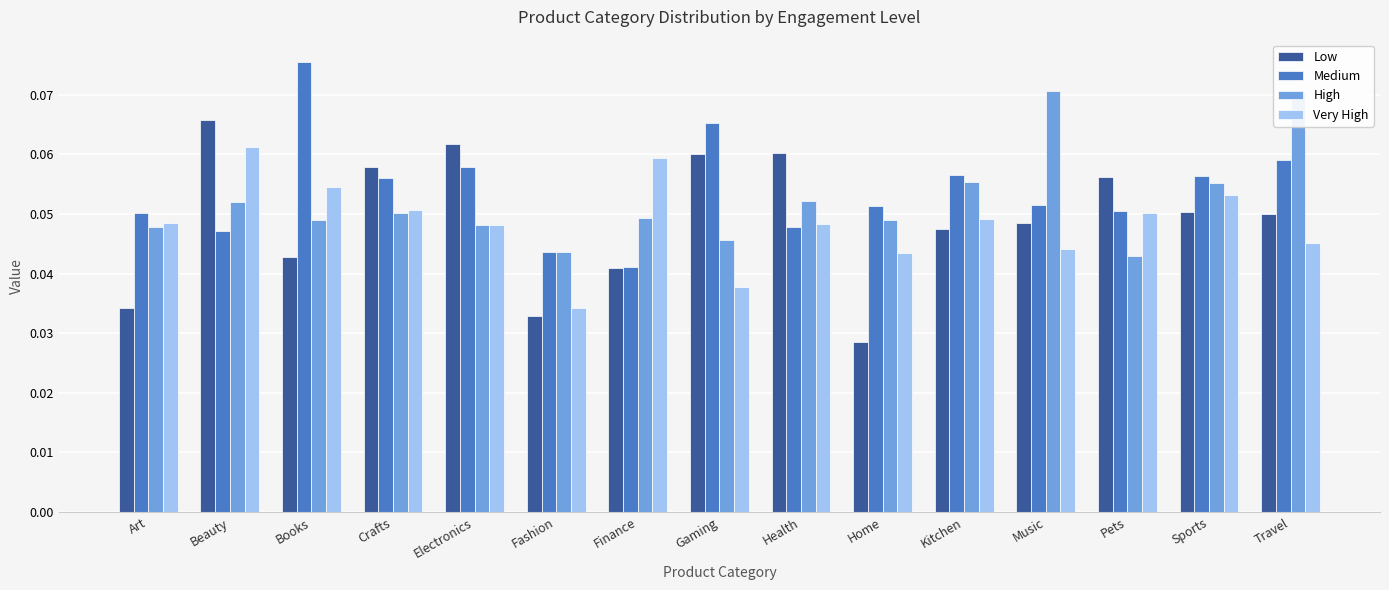

What is the label of the 1st bar from the left?

Art